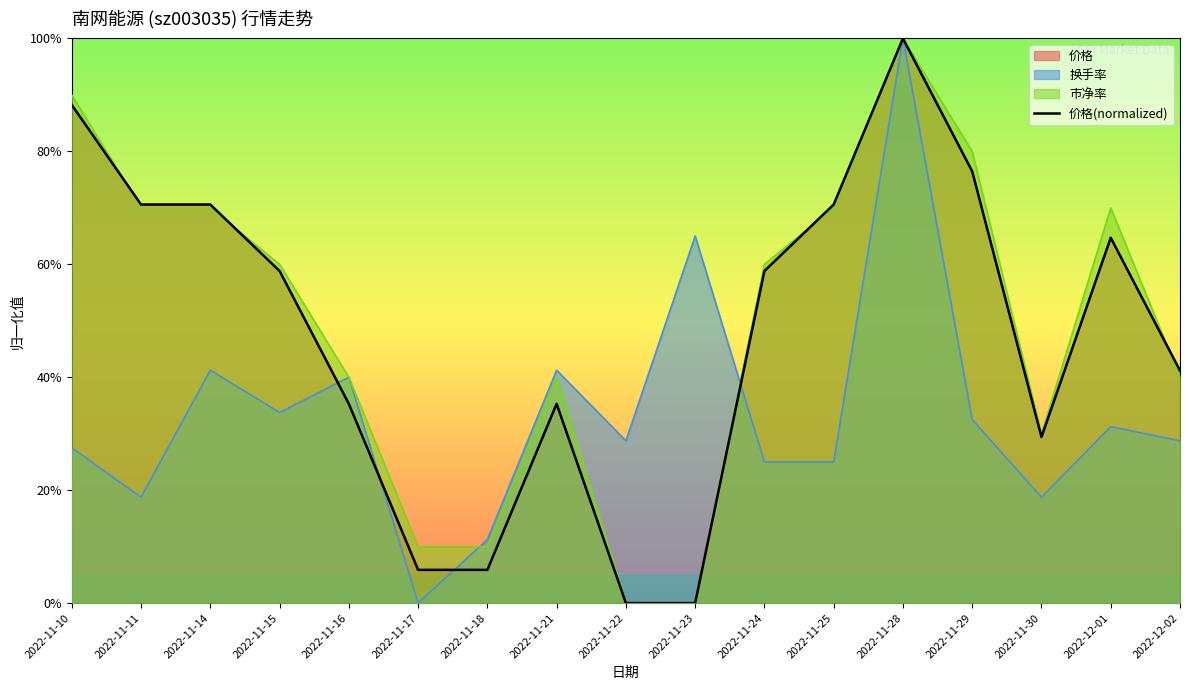

True or false: the data shows 0.7 at 2022-11-11.

True